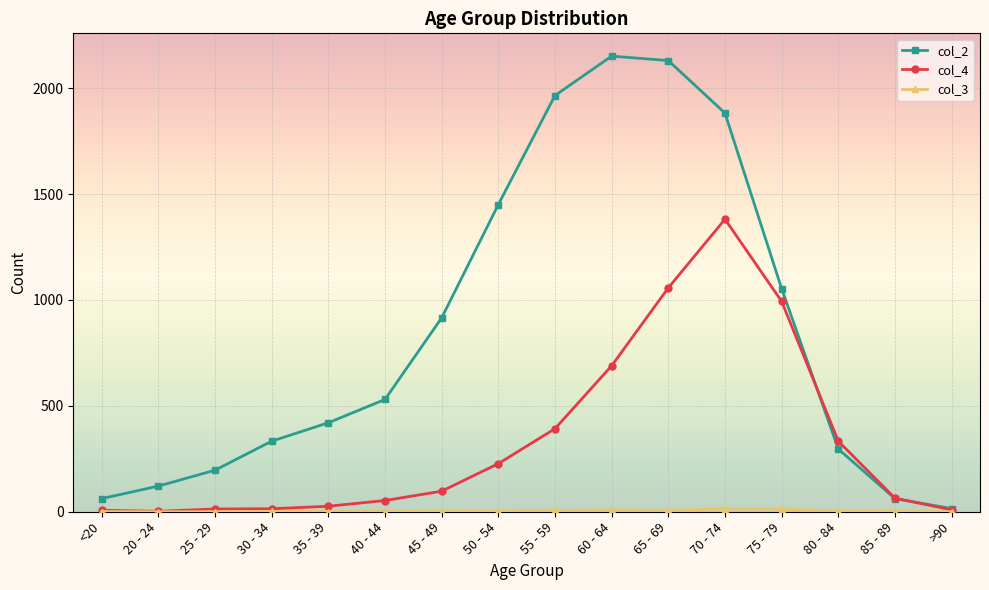

What is the greatest value displayed?

2151